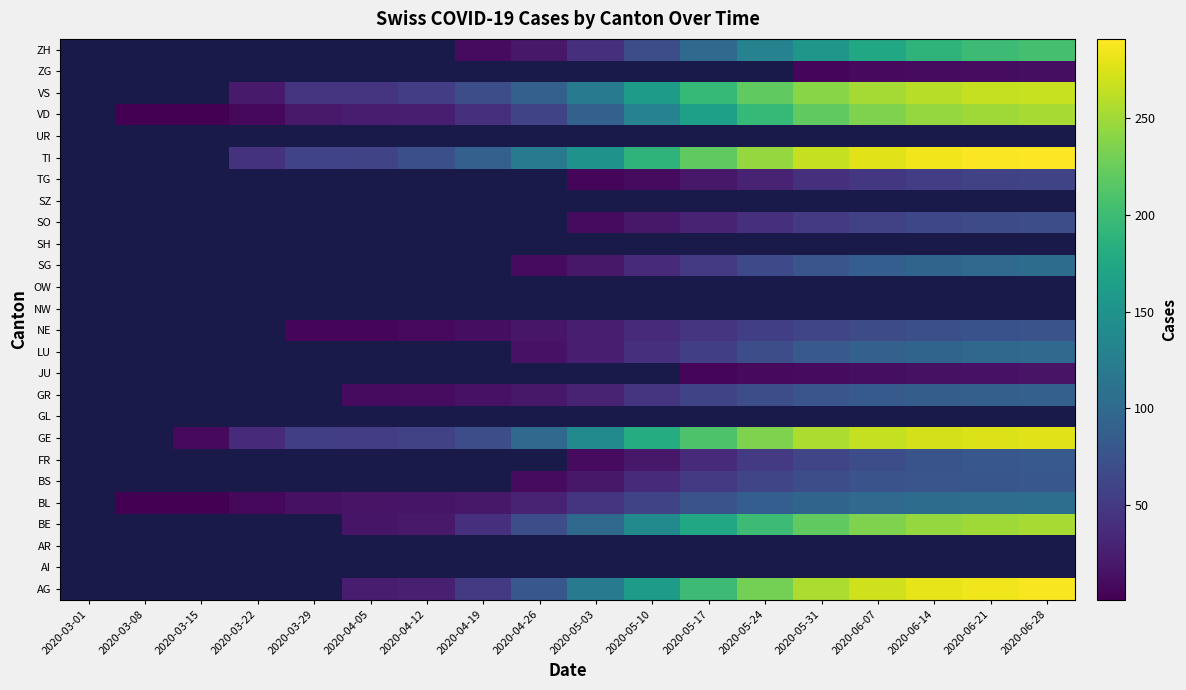

What is the difference between the highest and lowest values at 2020-04-19?

80.0